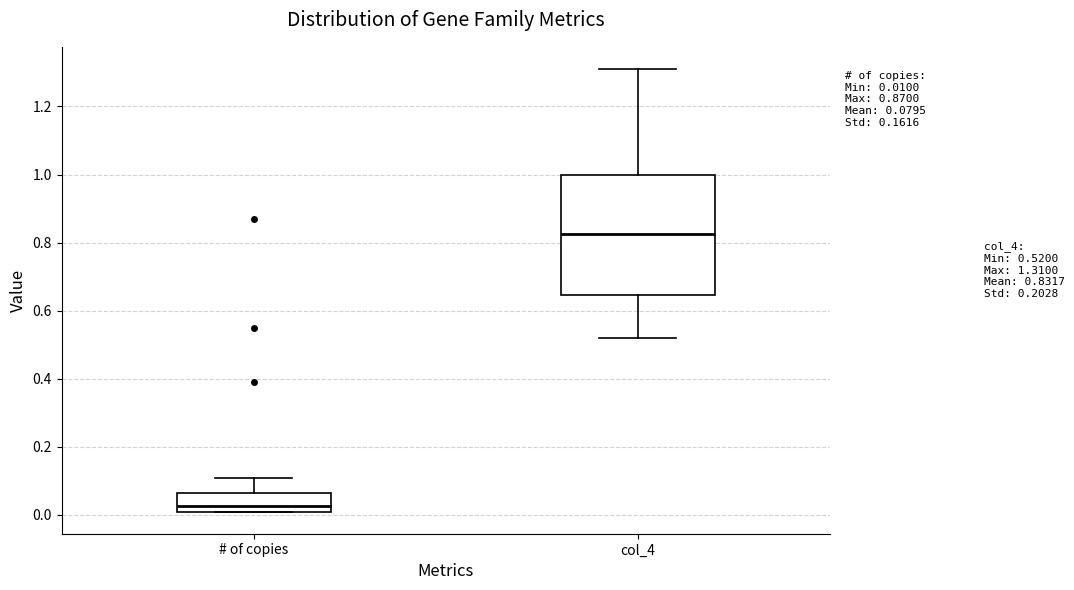

Which box has the highest median line?

col_4